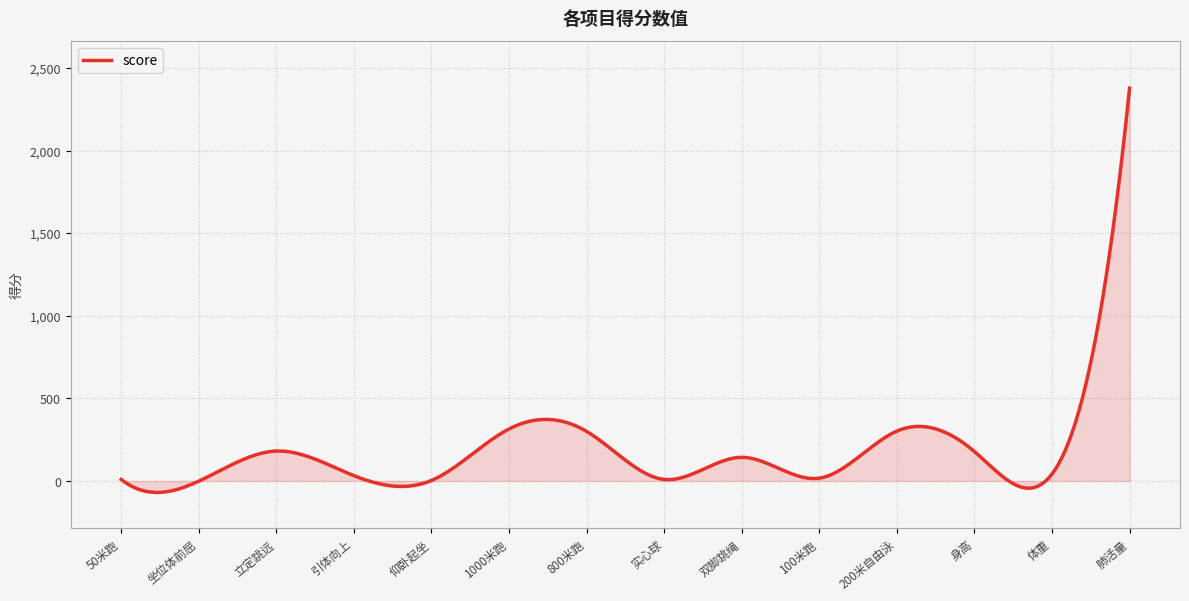

What is the maximum value shown in the chart?

2380.0